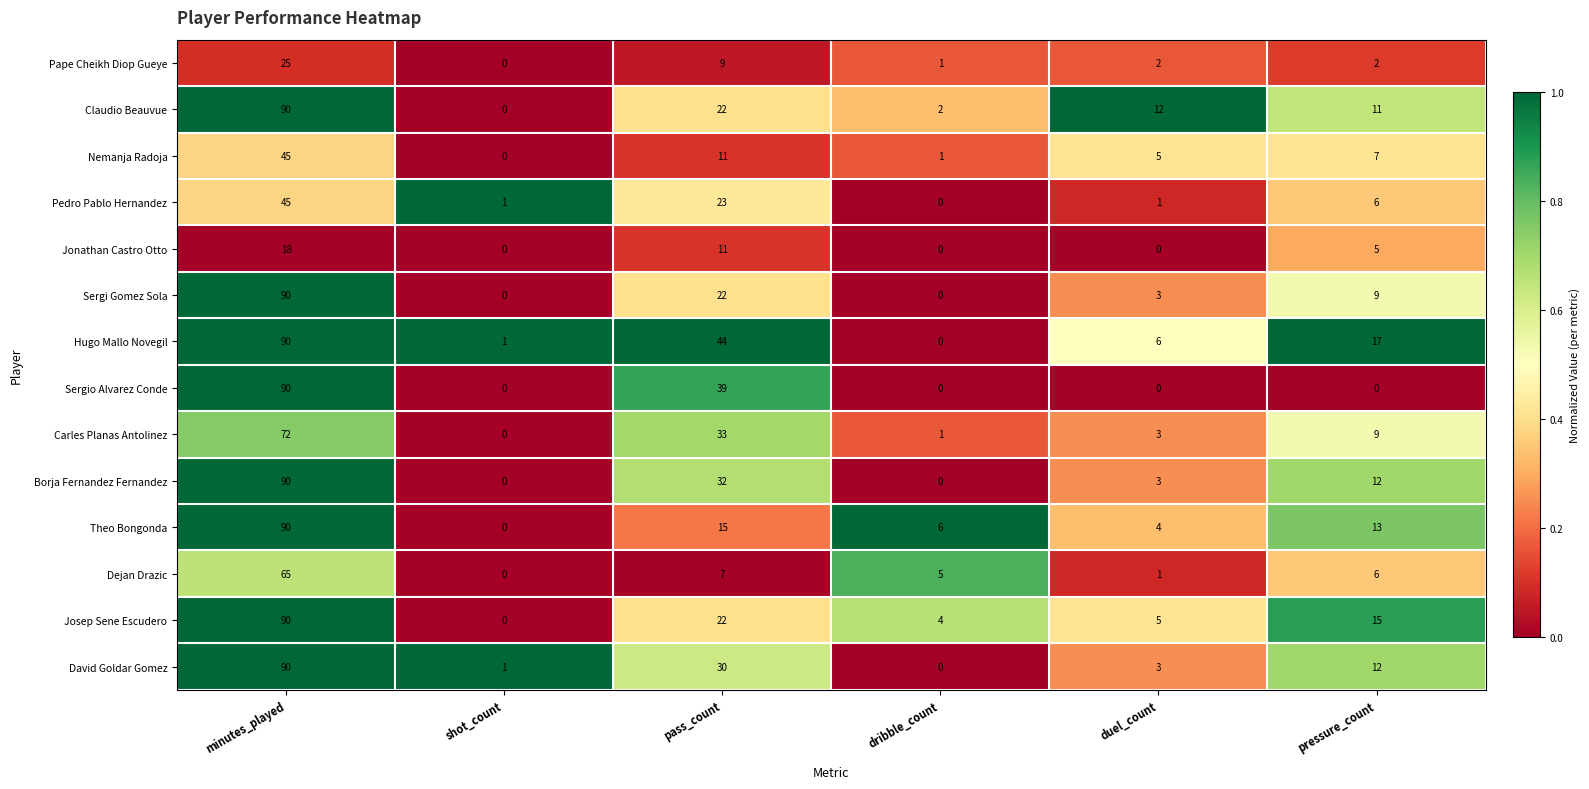

What is the sum of the Theo Bongonda values at shot_count and pass_count?

15